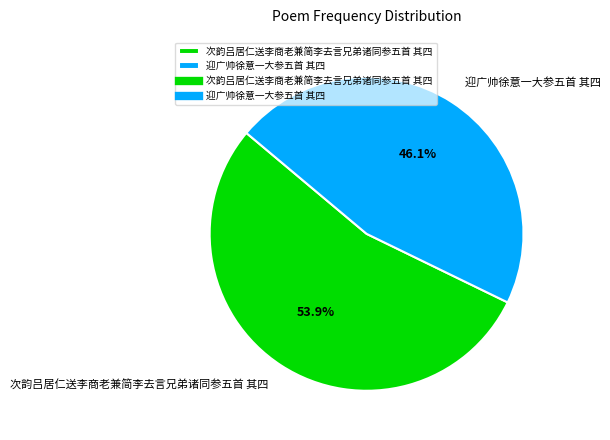

Which slice is the smallest?

迎广帅徐意一大参五首 其四